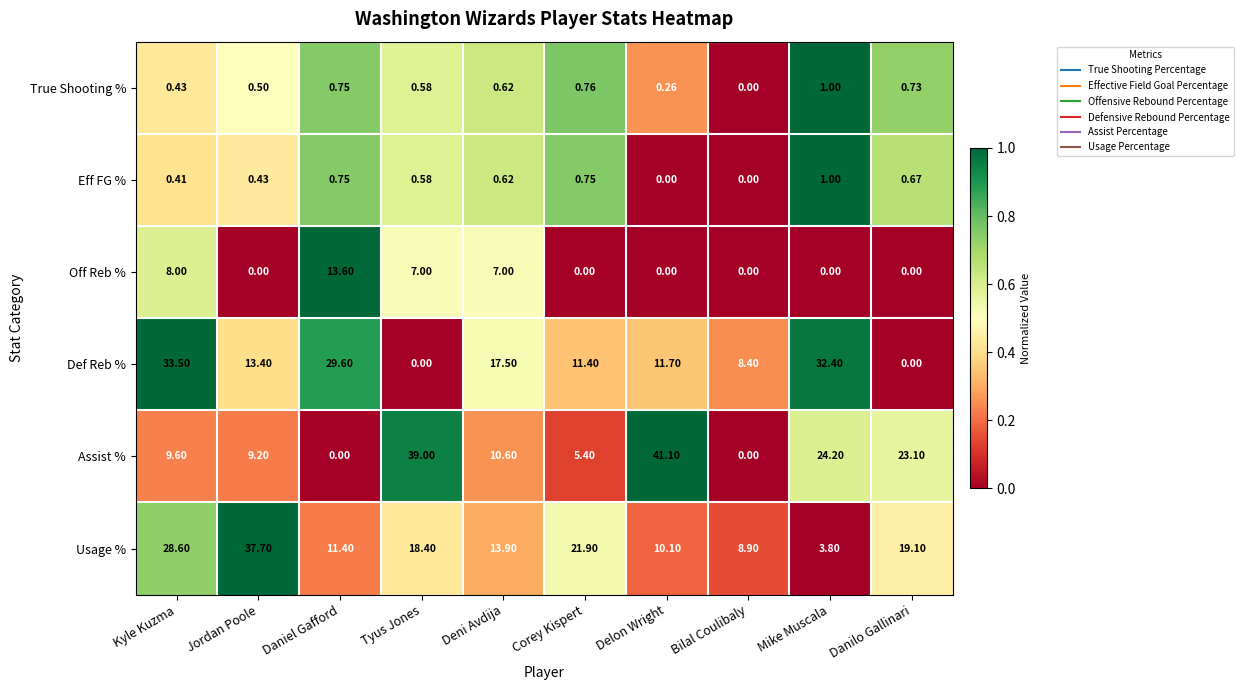

Which label corresponds to the largest value in the chart?

Delon Wright